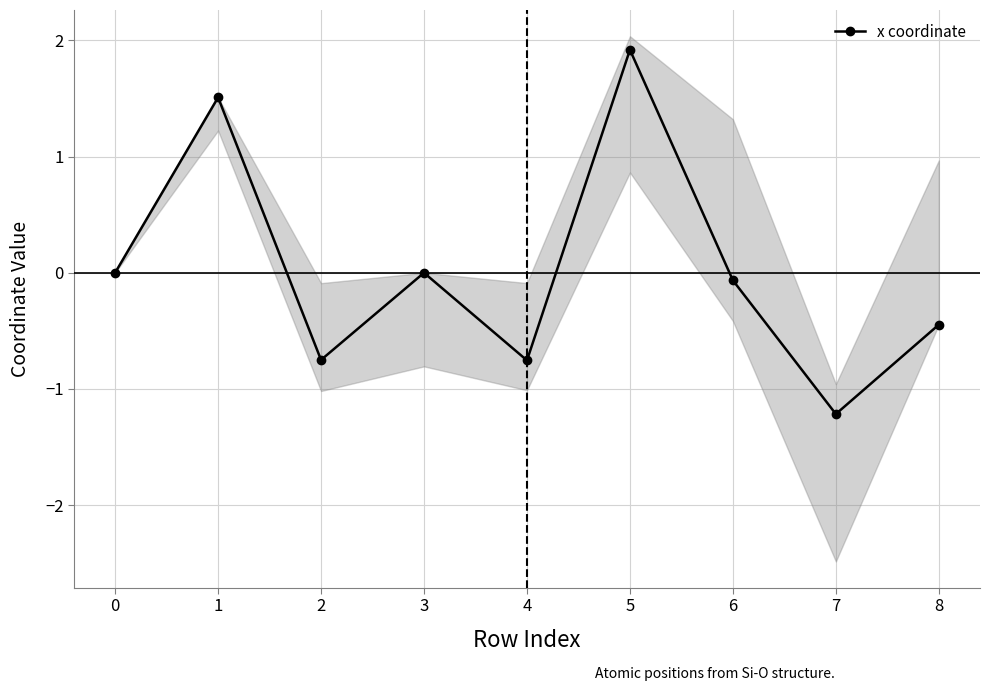

True or false: the data shows 1.5 at 1.

True